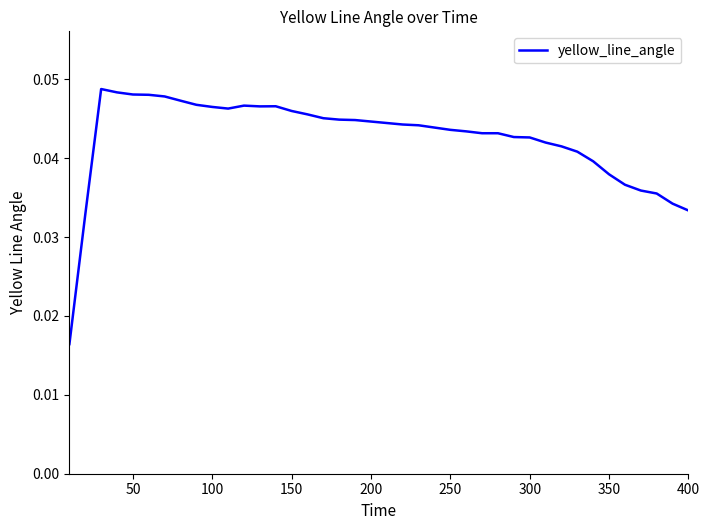

The value at 250 is 0.1. True or false?

False